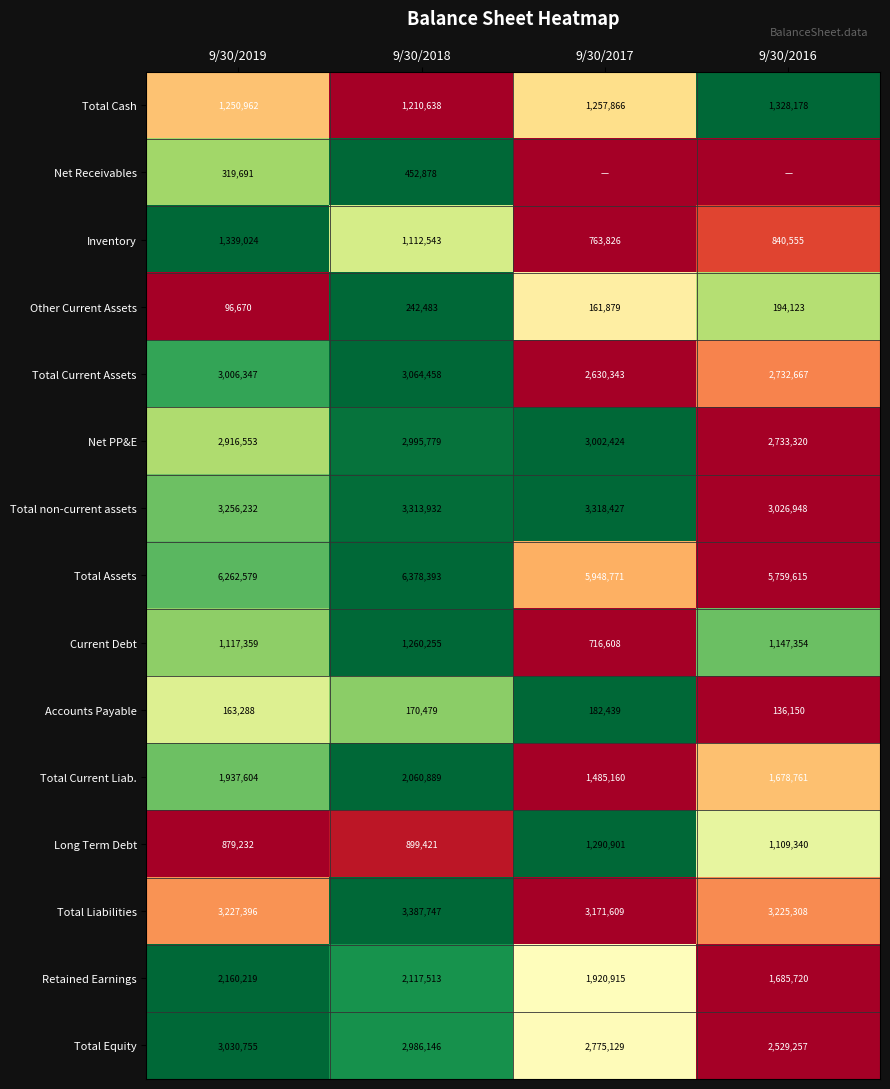

Where is Other Current Assets nearest to the value 169576?

9/30/2017